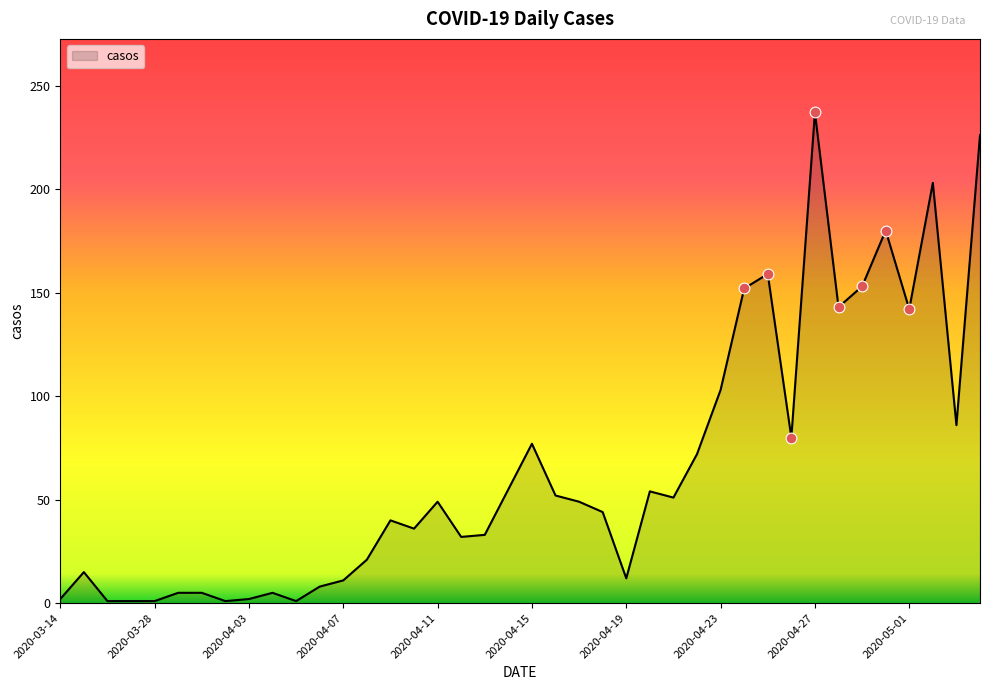

What is the difference between the maximum and minimum values?

236